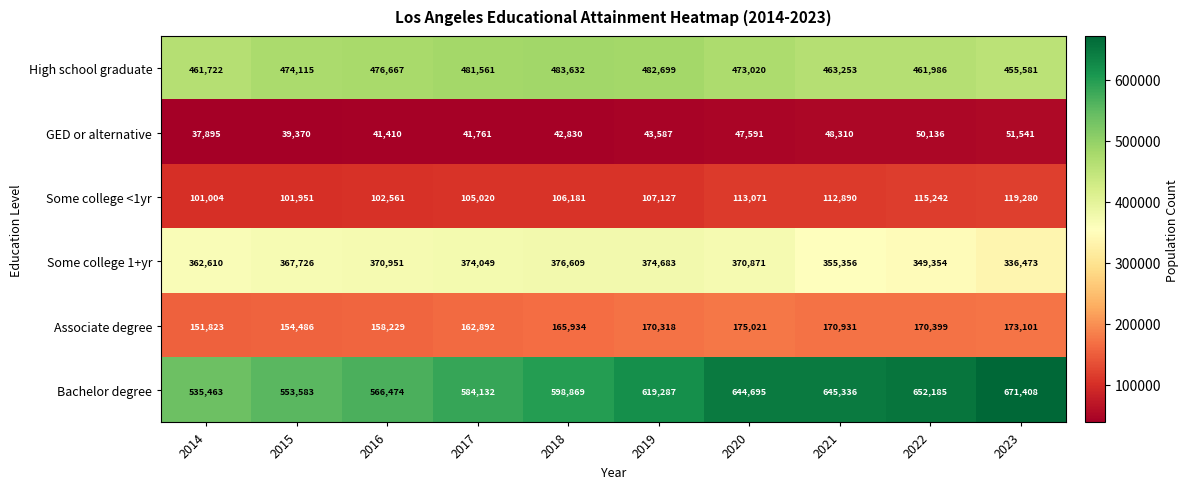

Where is High school graduate nearest to the value 469606?

2020